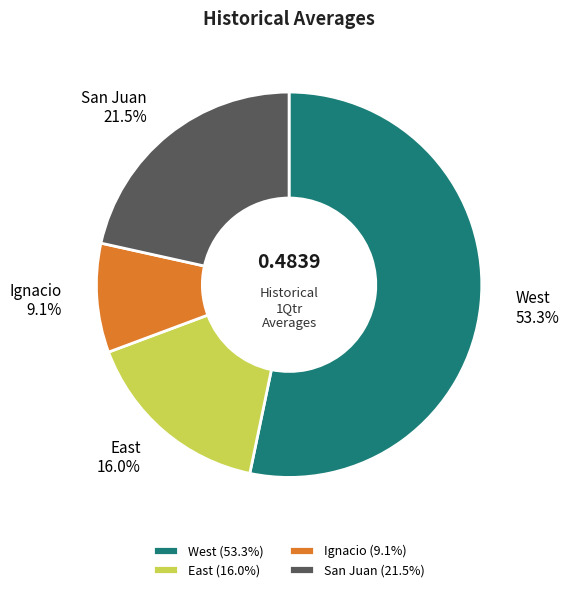

Rank the categories by value from highest to lowest.

West, San Juan, East, Ignacio